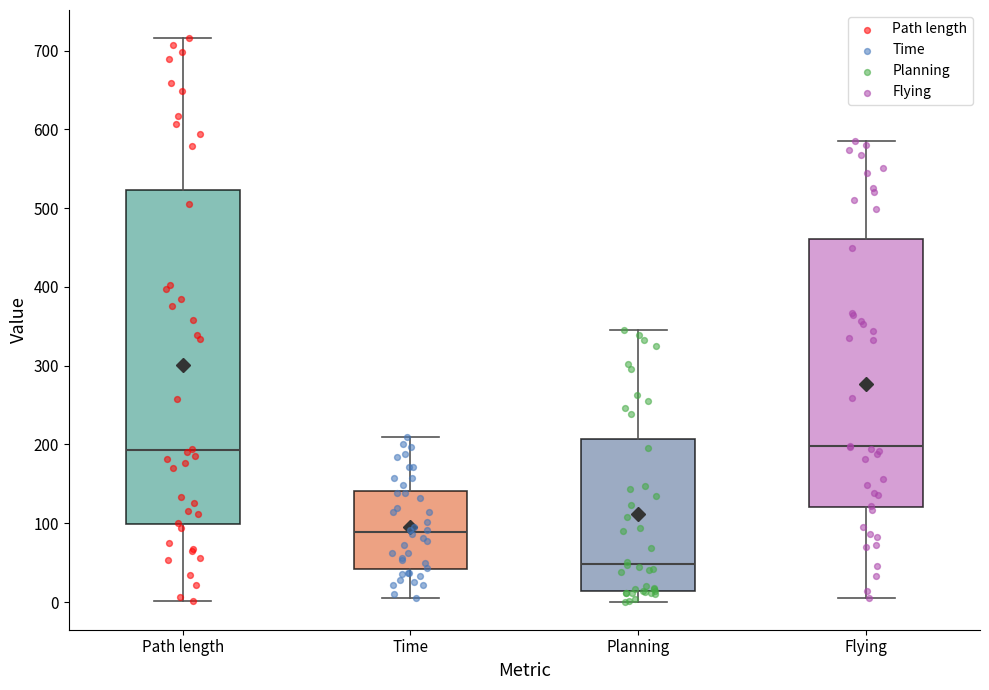

Reading left to right, read every box against the y-axis: the position of its median line, the range the box covers, and the ends of its whiskers. The values are not printed on the chart, so give them approximately, as read against the axis.

Path length: median 190, box 100 to 520, whiskers 0 to 720
Time: median 90, box 40 to 140, whiskers 10 to 210
Planning: median 50, box 10 to 210, whiskers 0 to 350
Flying: median 200, box 120 to 460, whiskers 0 to 590